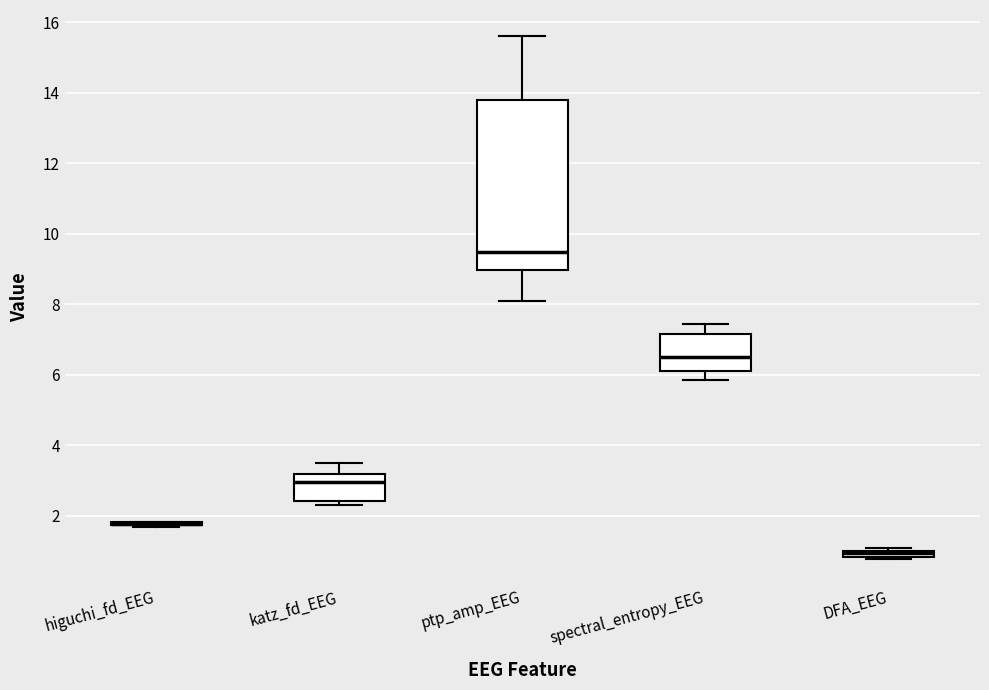

Where is the upper edge of the box for spectral_entropy_EEG on the y-axis? The values are not printed on the chart, so give them approximately, as read against the axis.

7.2